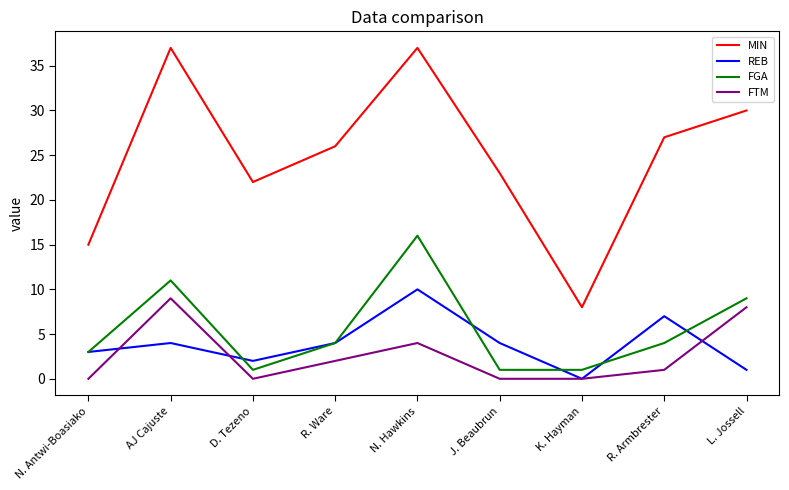

What is the minimum value for MIN?

8